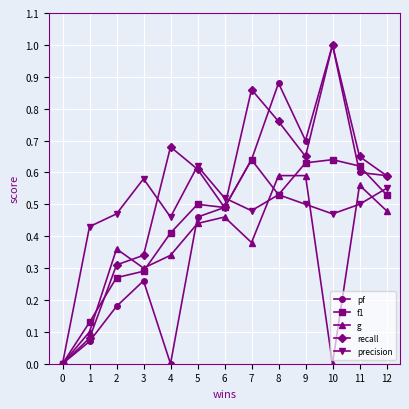

Which series changed the most between 9 and 11?

pf